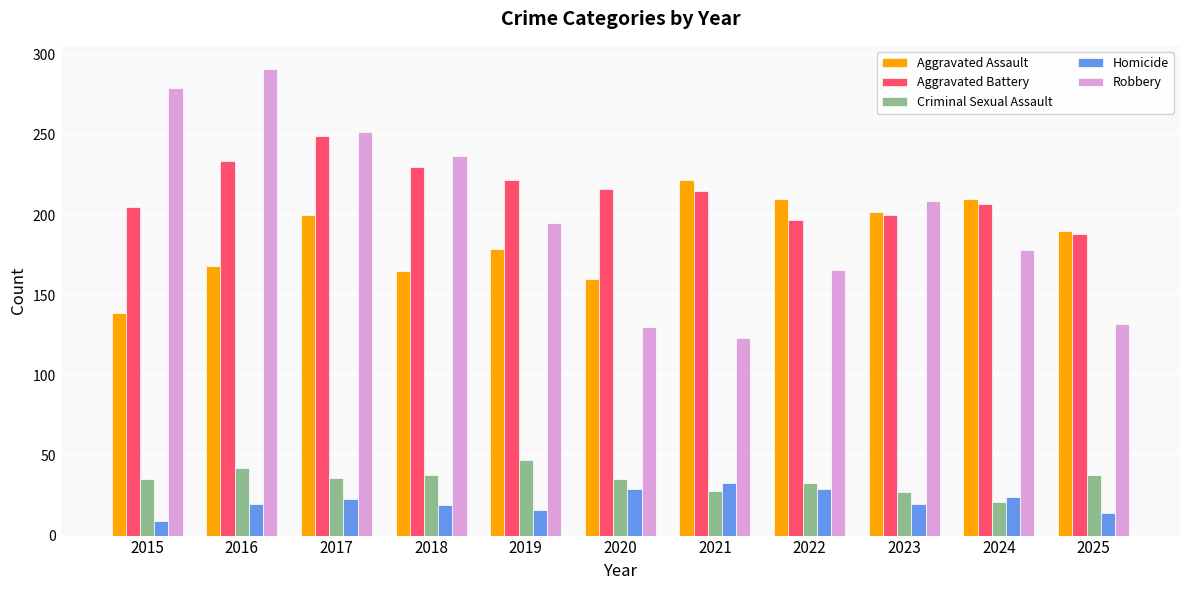

How many data points does each series have?

11